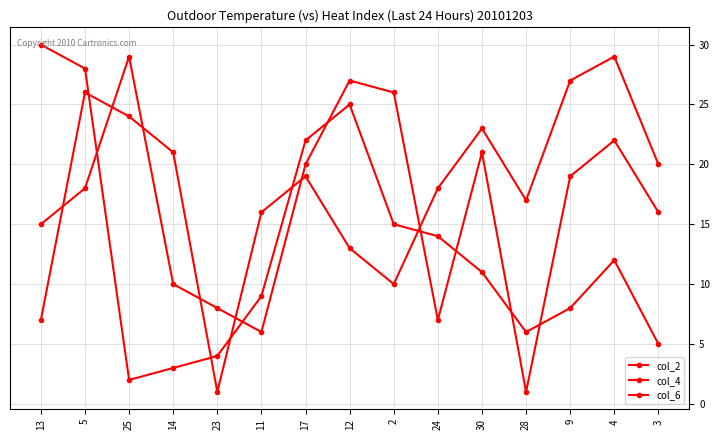

Where is the first local maximum for col_2?

5